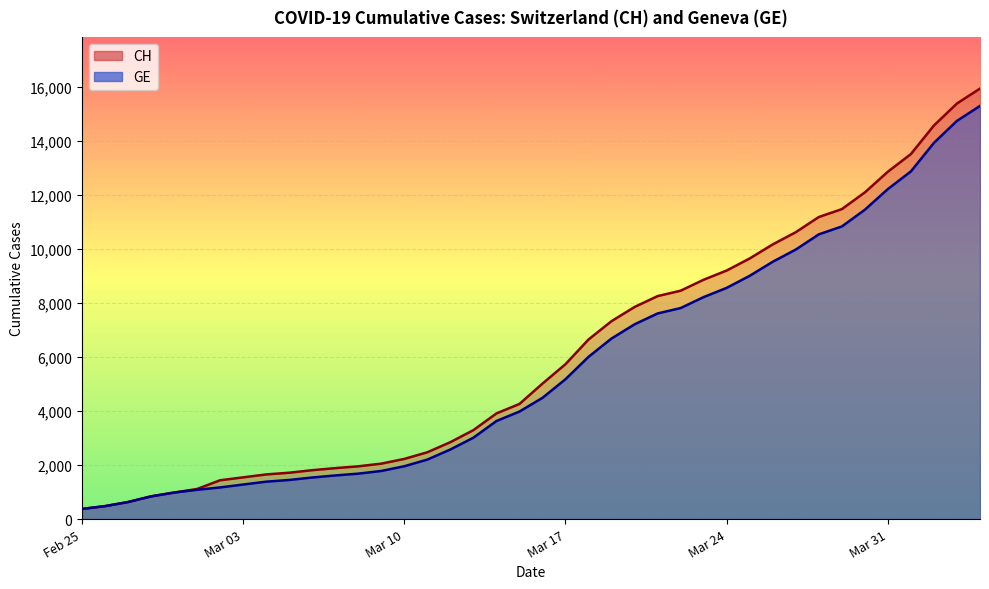

True or false: CH and GE cross at least once.

False